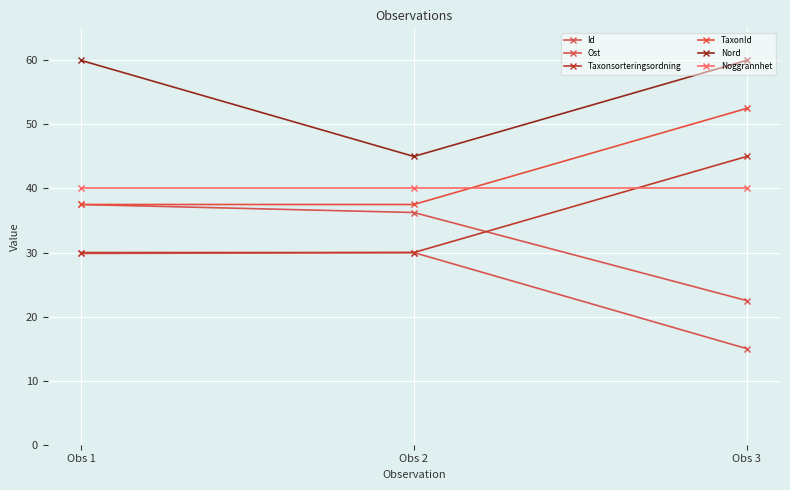

Rank the categories by Noggrannhet value from lowest to highest.

Obs 1, Obs 2, Obs 3